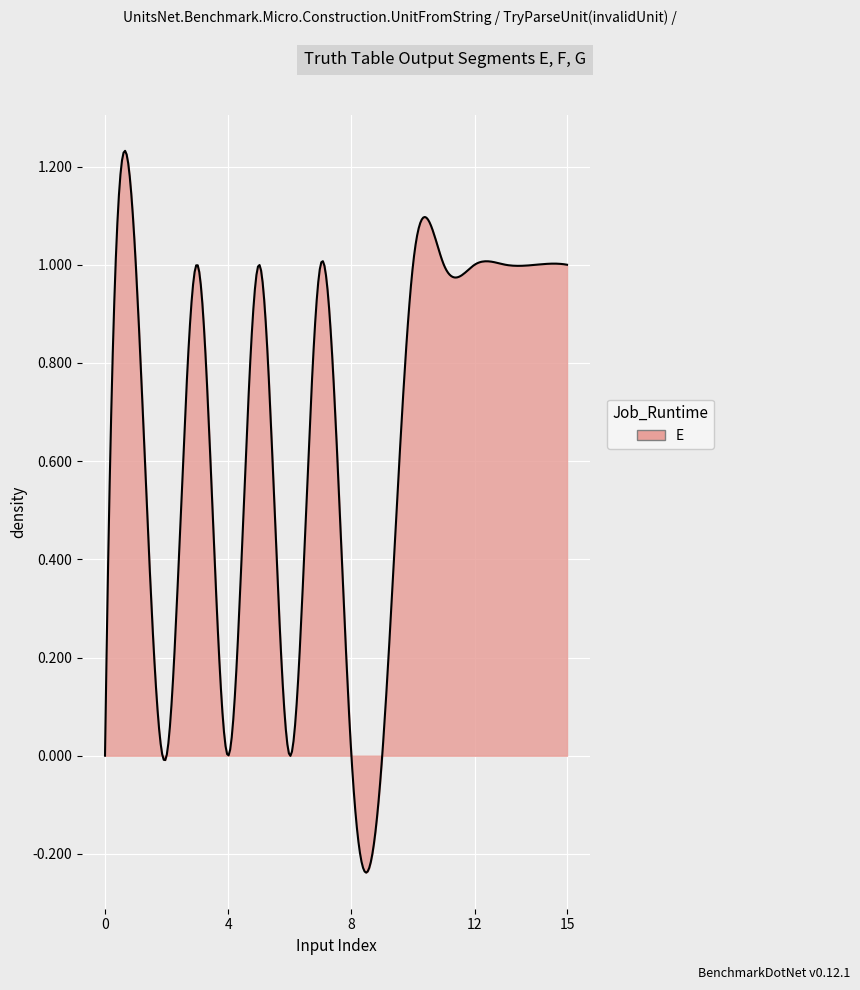

How many series are shown in this chart?

1